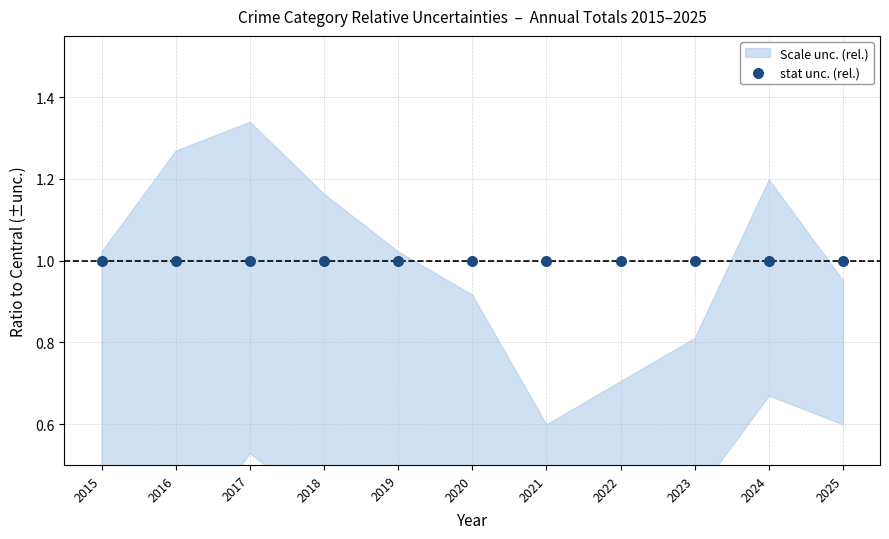

At which category is the sum across all series the highest?

2017